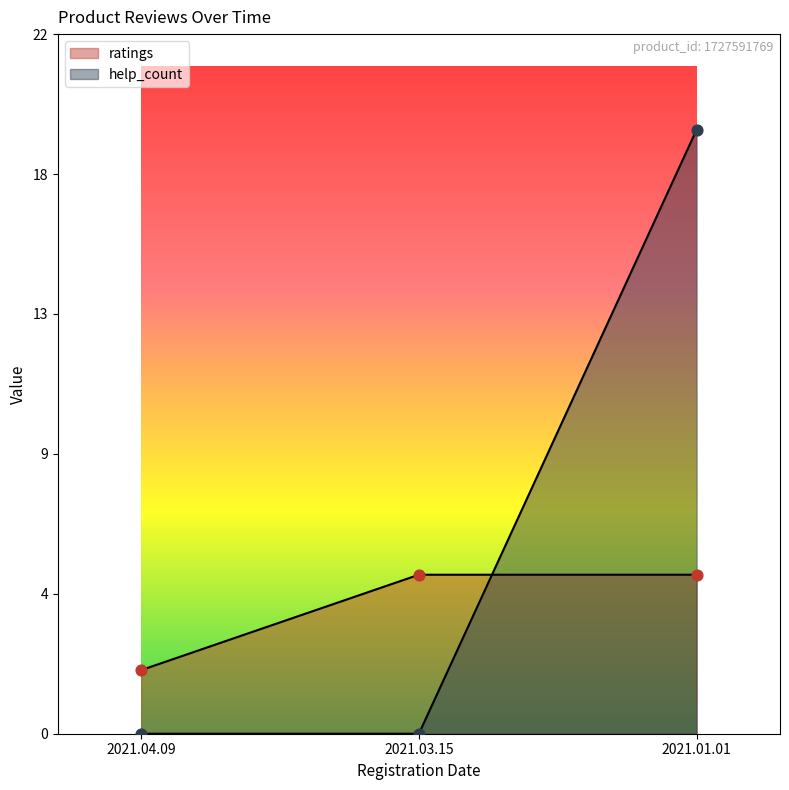

What are all the series names shown in the legend?

ratings, help_count